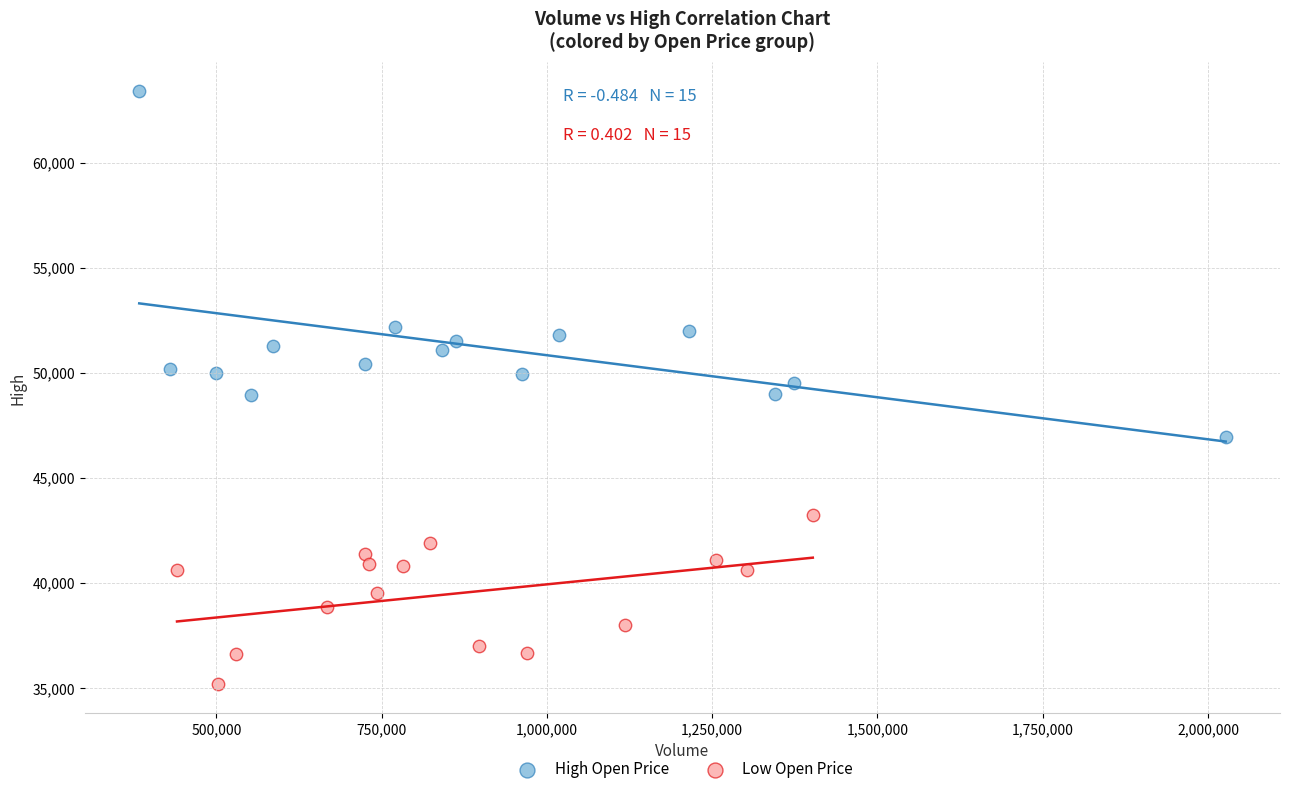

Which series has the widest spread of Y values?

High Open Price